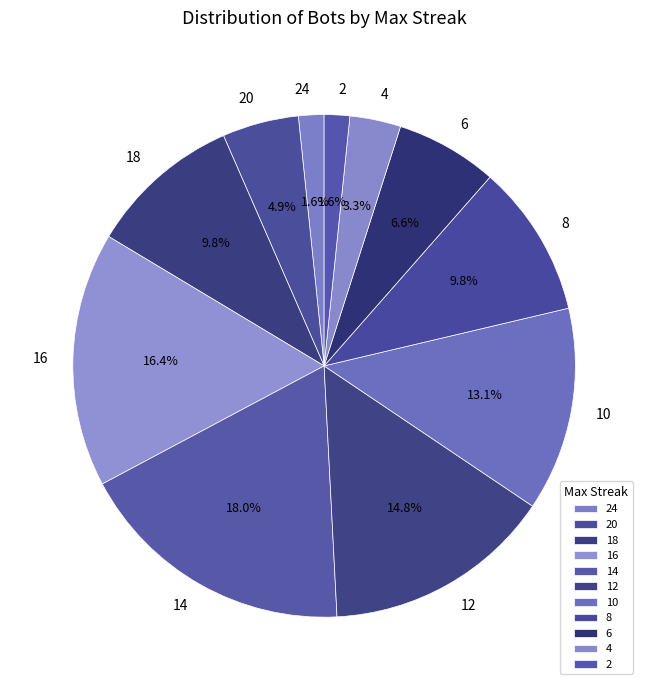

How many slices are in this pie chart?

11